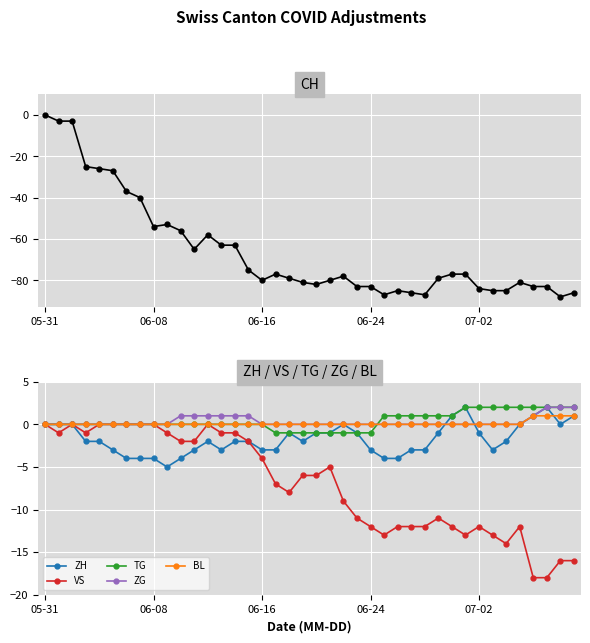

True or false: ZH has a value of -3 at 06-24.

True